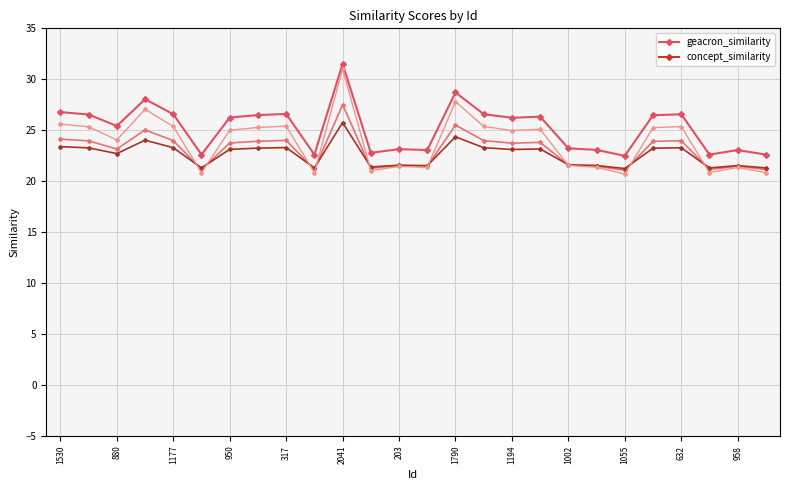

True or false: geacron_similarity and concept_similarity cross at least once.

False